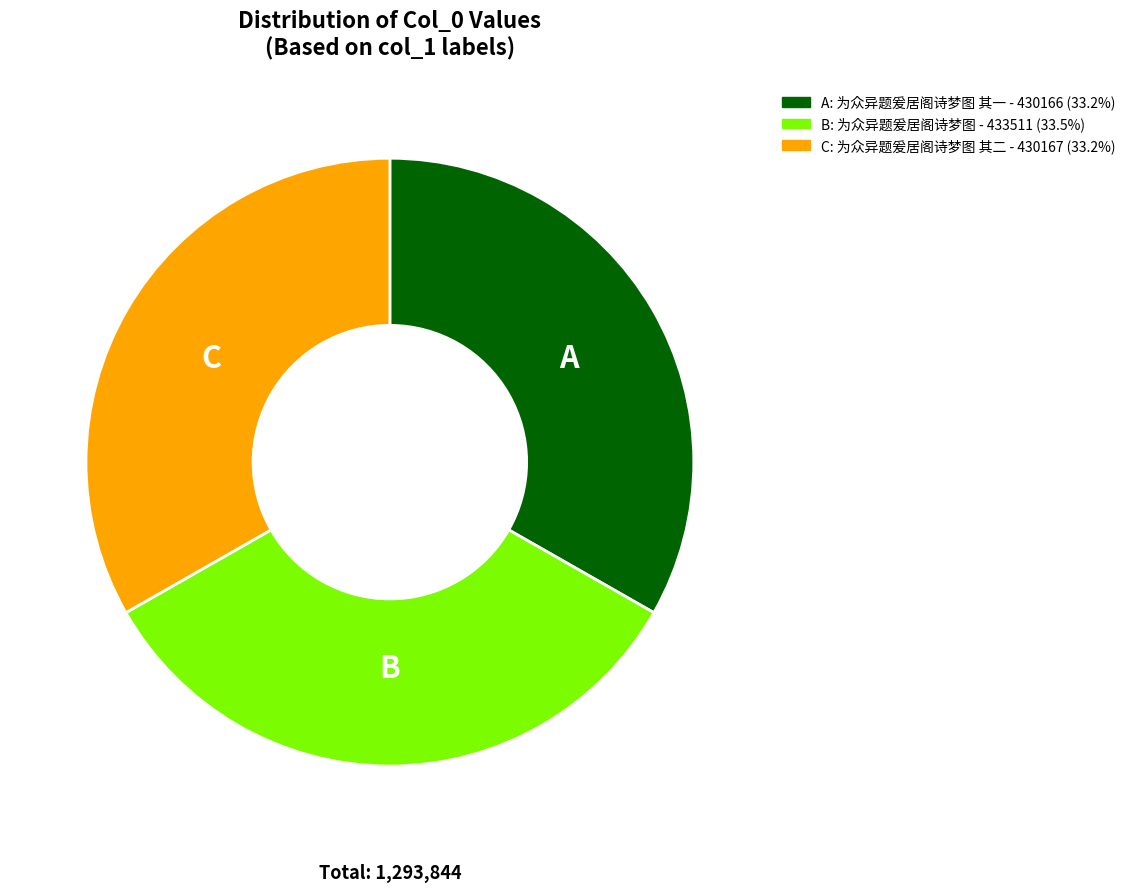

What is the ratio of the value at C: 为众异题爰居阁诗梦图 其二 - 430167 (33.2%) to the value at B: 为众异题爰居阁诗梦图 - 433511 (33.5%)?

1.0